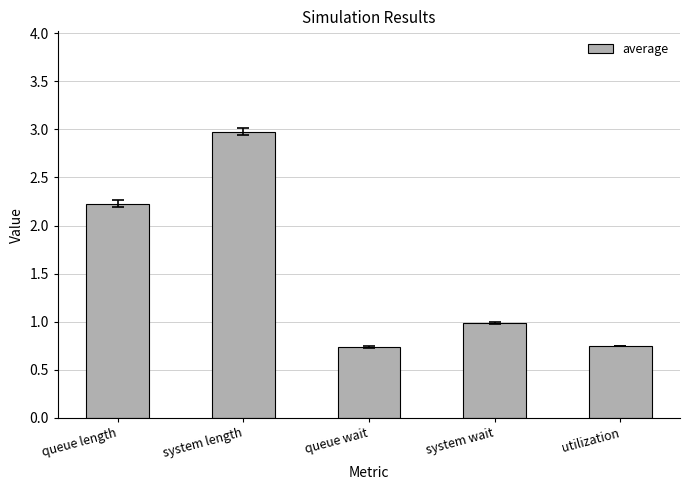

Are the bars grouped side by side (vs. stacked)?

No